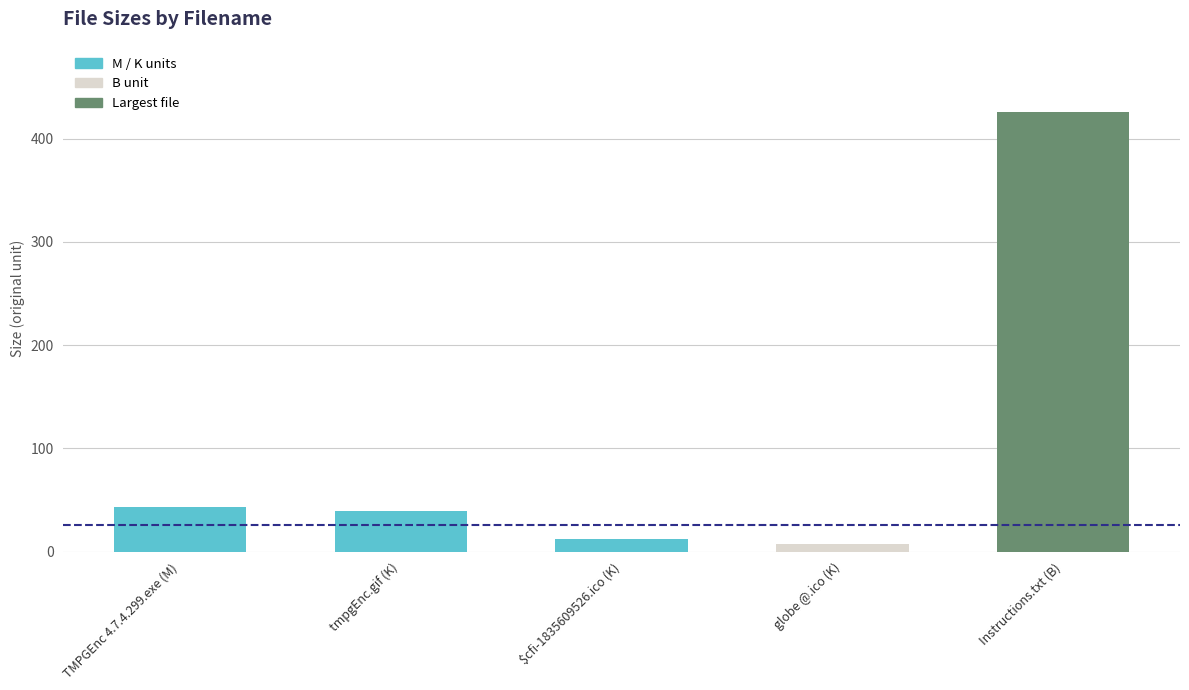

What value does the data have at $cfi-1835609526.ico (K)?

12.6